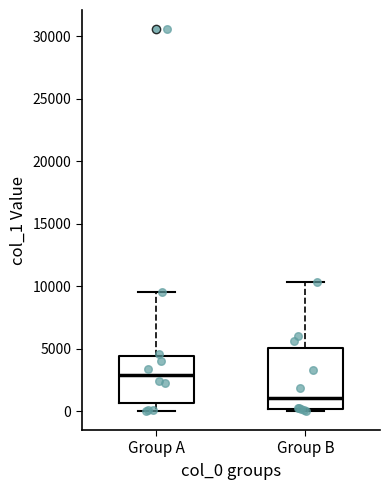

Reading left to right, read every box against the y-axis: the position of its median line, the range the box covers, and the ends of its whiskers. The values are not printed on the chart, so give them approximately, as read against the axis.

Group A: median 3000, box 500 to 4500, whiskers 0 to 9500
Group B: median 1000, box 0 to 5000, whiskers 0 (just below the box's lower edge) to 10500